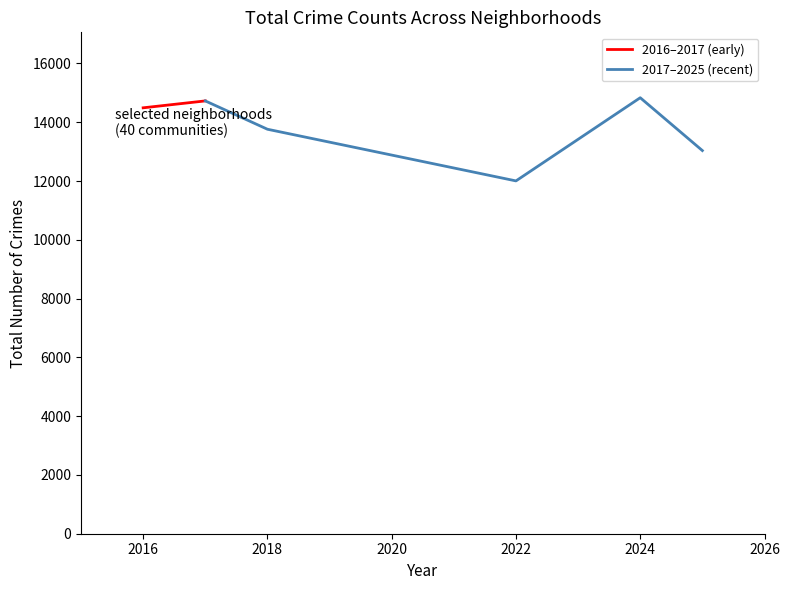

True or false: 2017–2025 (recent) has a value of 5290 at 2024.

False